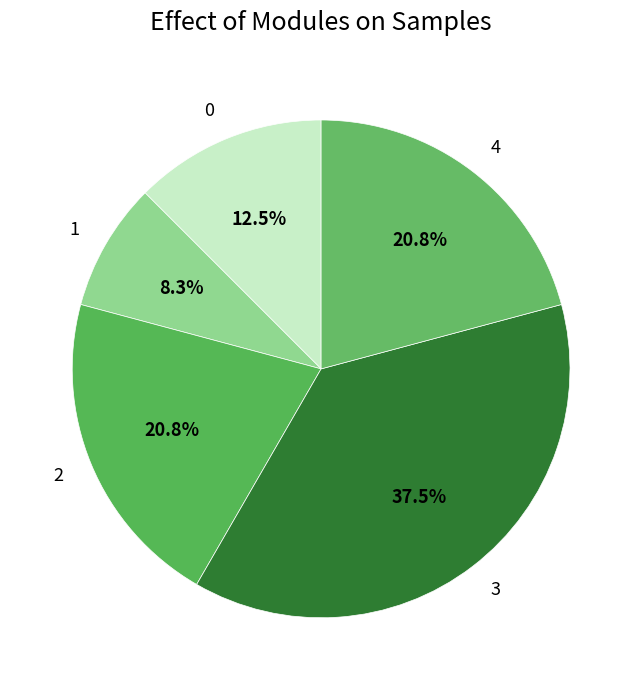

Between 4 and 1, which is larger?

4